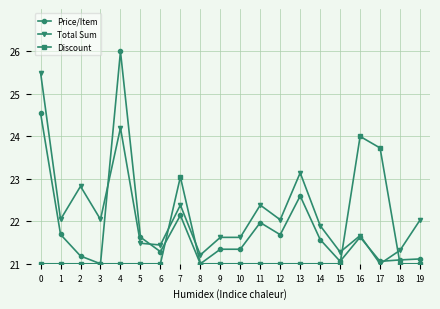

Where is the first local minimum for Total Sum?

1